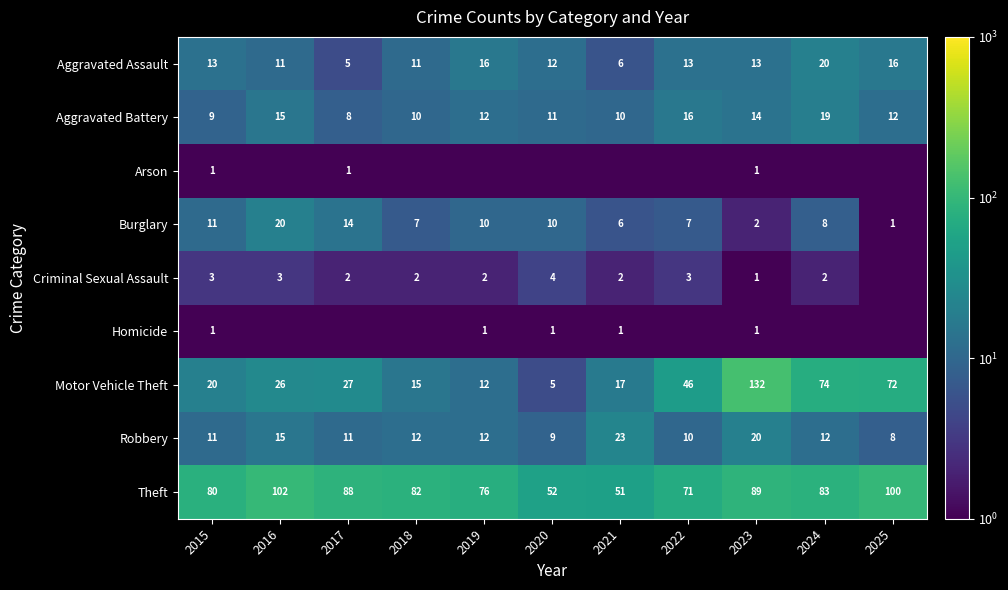

At how many categories does at least one series exceed 68?

9